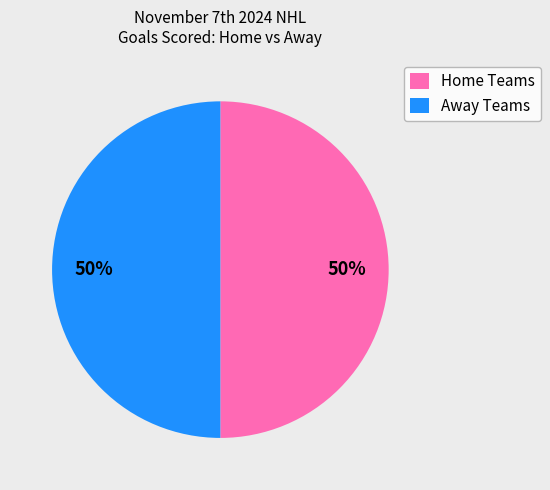

To the nearest percent, what is the difference between the largest and smallest slice percentages?

0%